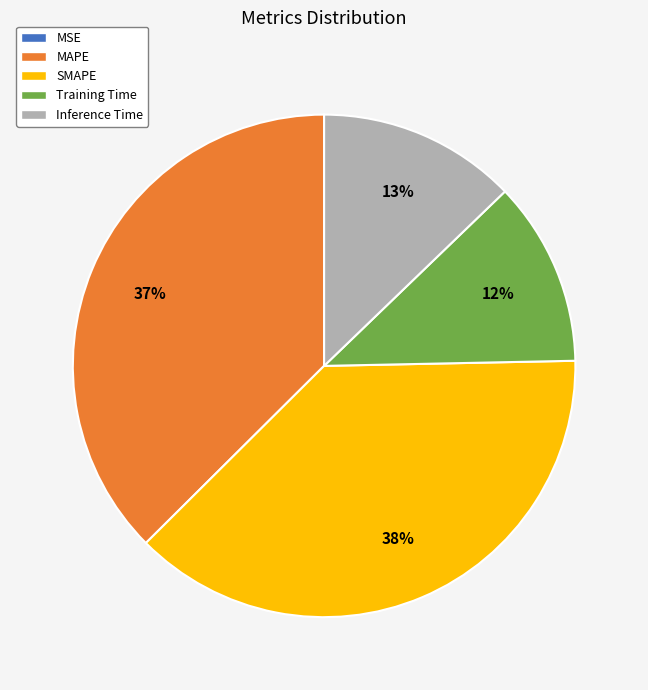

Does any single category account for the majority?

No